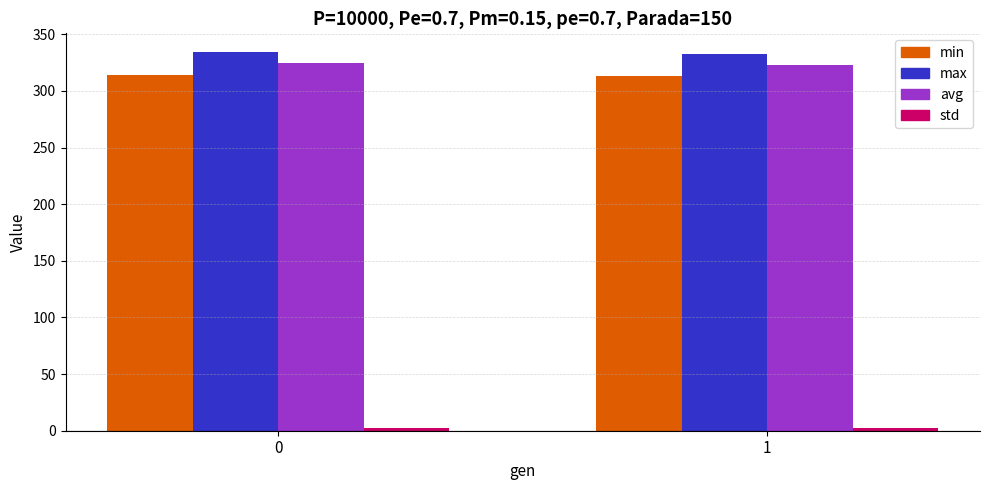

True or false: min has a value of 313.4 at 1.

True